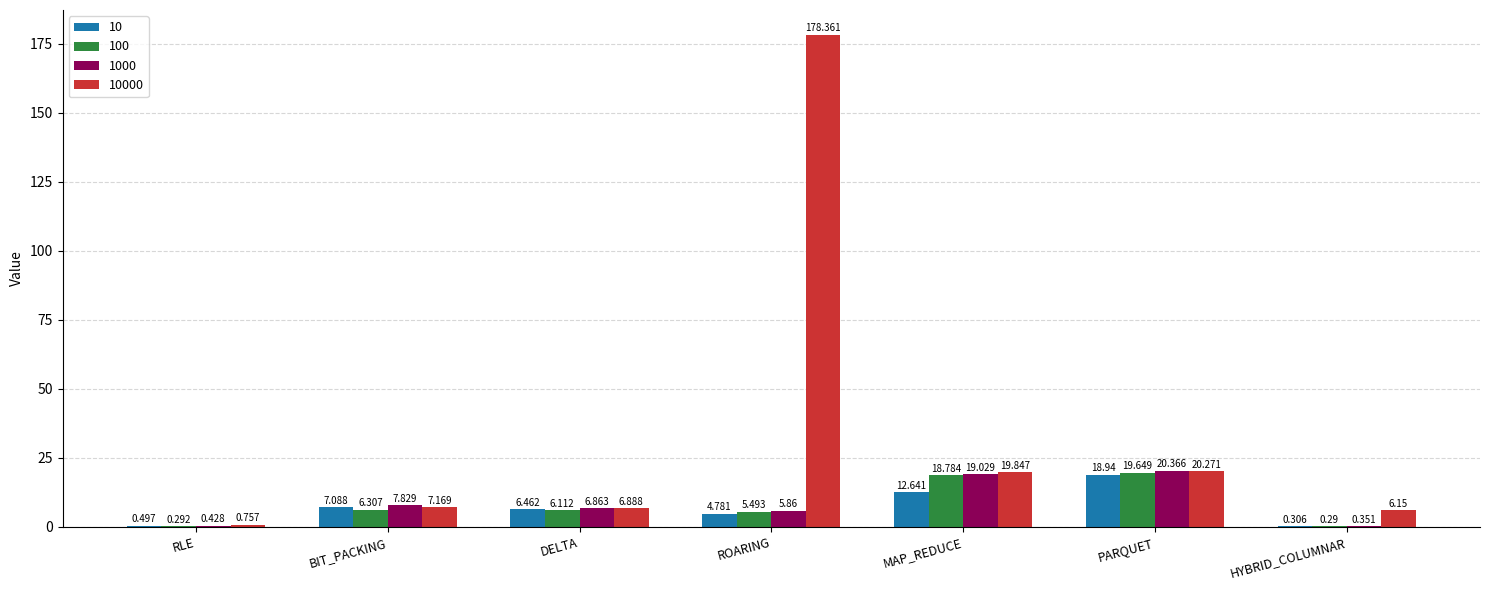

What is the maximum value shown in the chart?

178.4